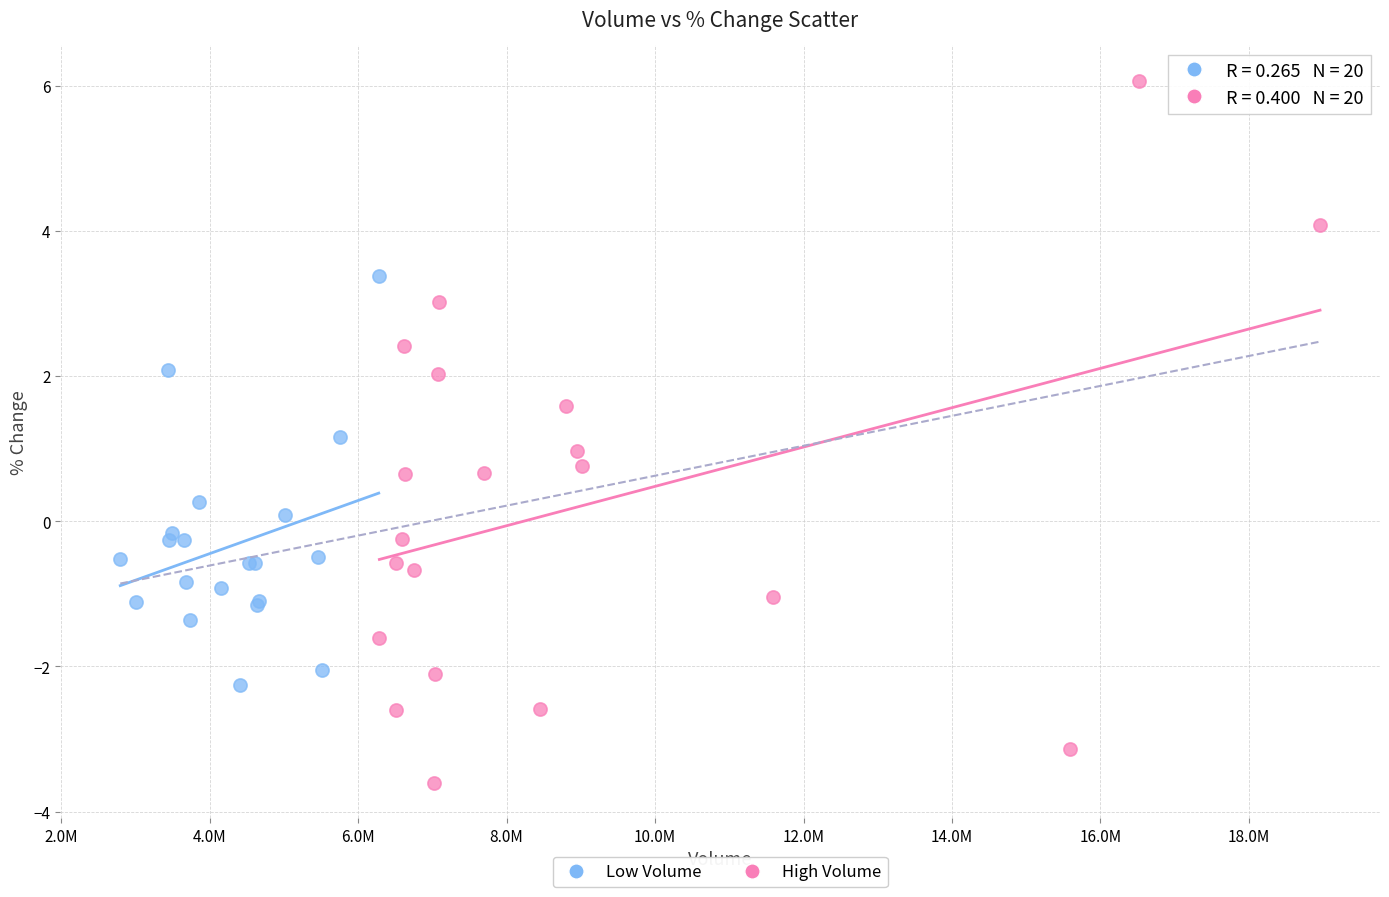

What are all the series names shown in the legend?

Low Volume, High Volume